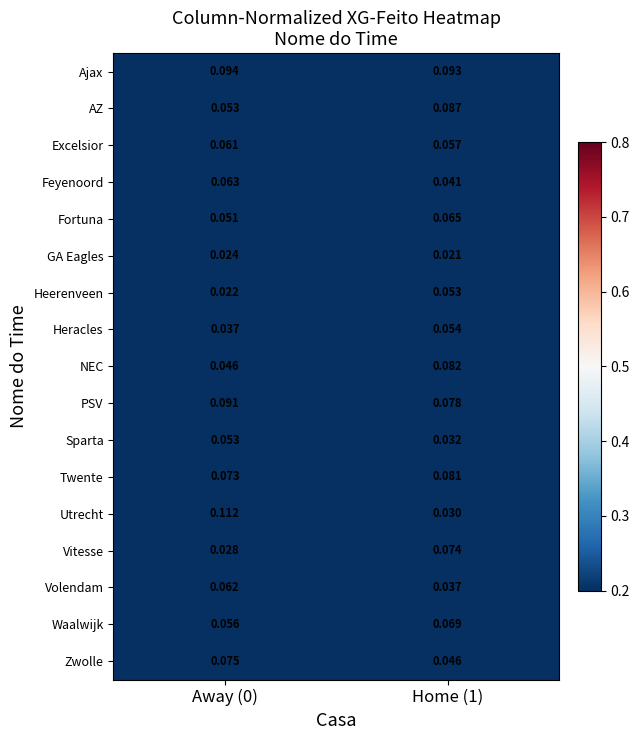

Which series has the widest spread of values?

Utrecht